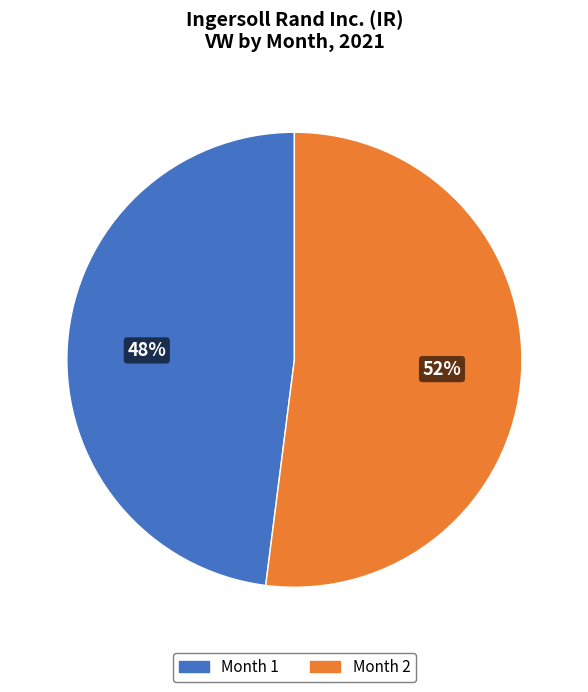

To the nearest percent, what is the difference between the largest and smallest slice percentages?

4%